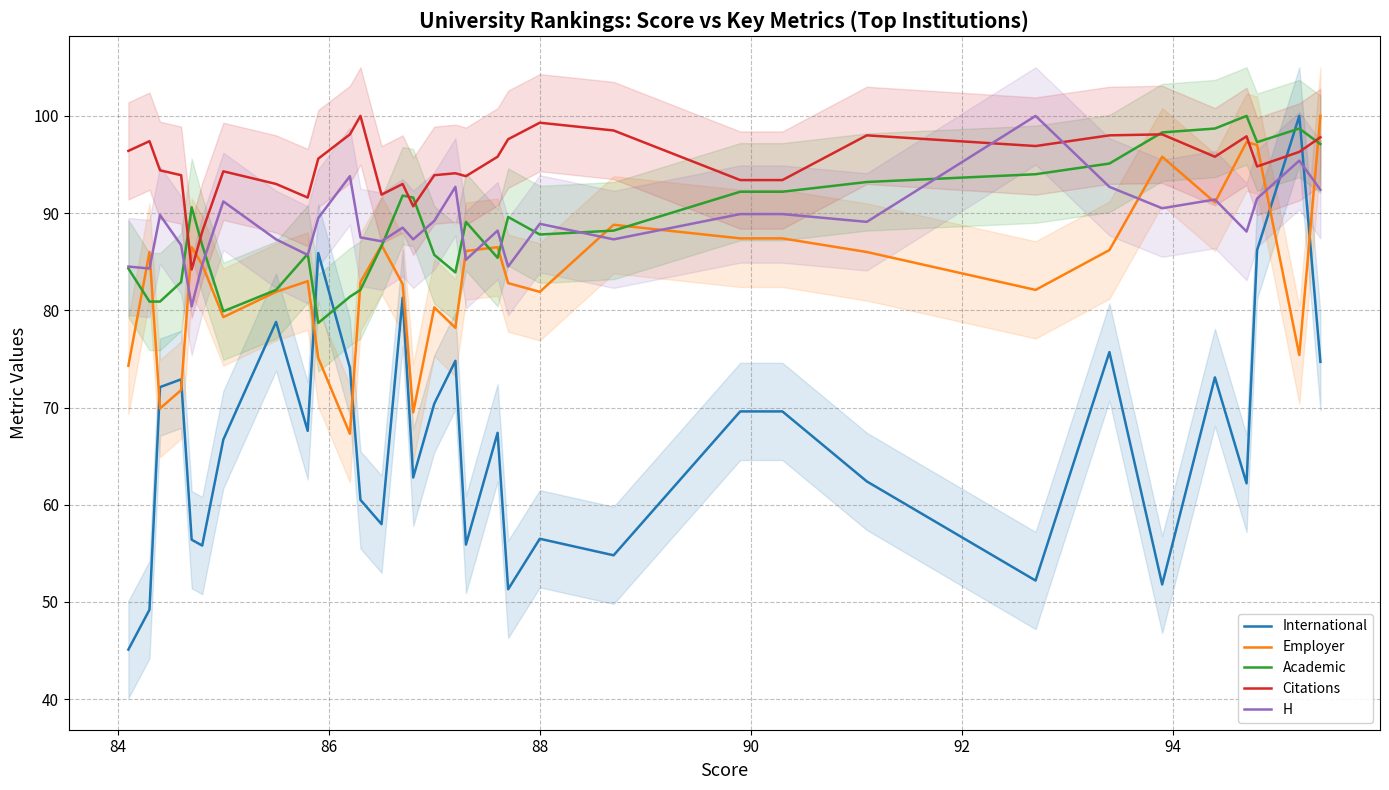

What is the minimum value for Academic?

78.7